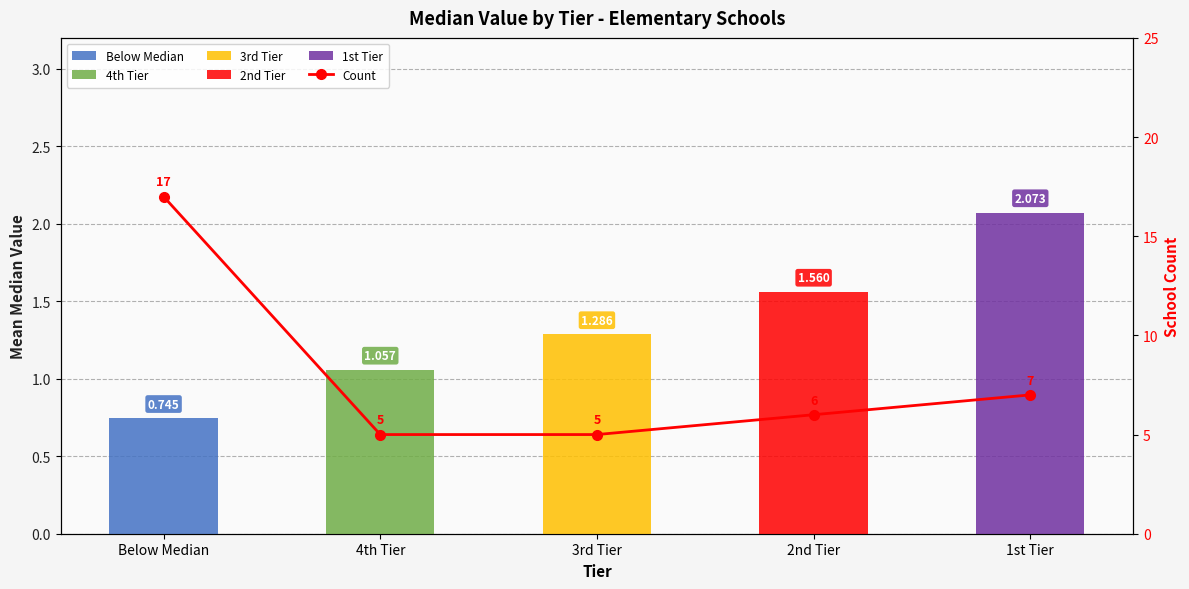

Reading left to right, transcribe all the data shown in this chart.

Below Median=17	4th Tier=5	3rd Tier=5	2nd Tier=6	1st Tier=7